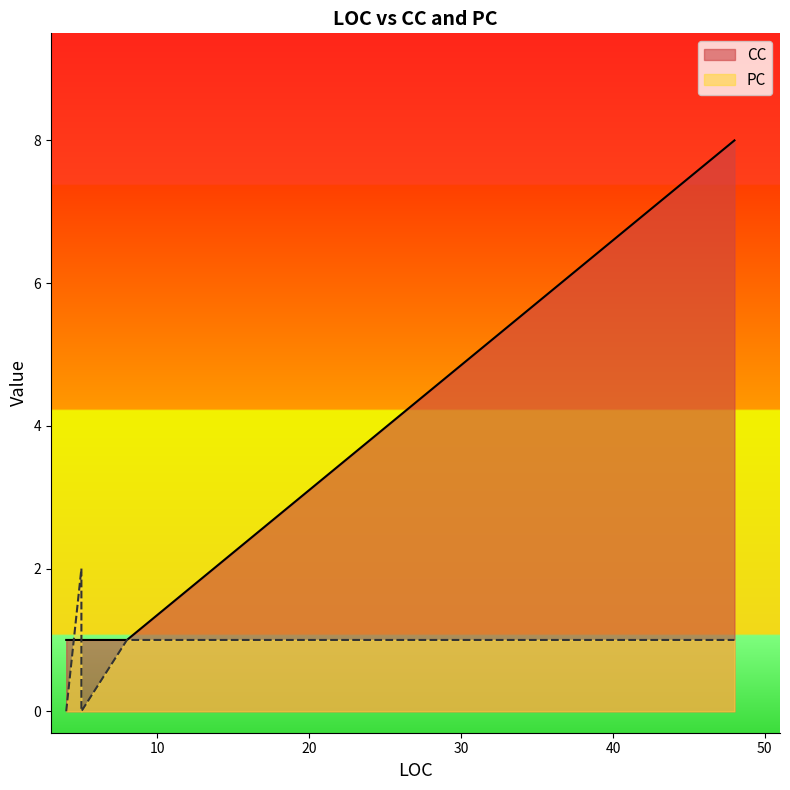

True or false: PC has more than 1 points higher than both neighbors.

False